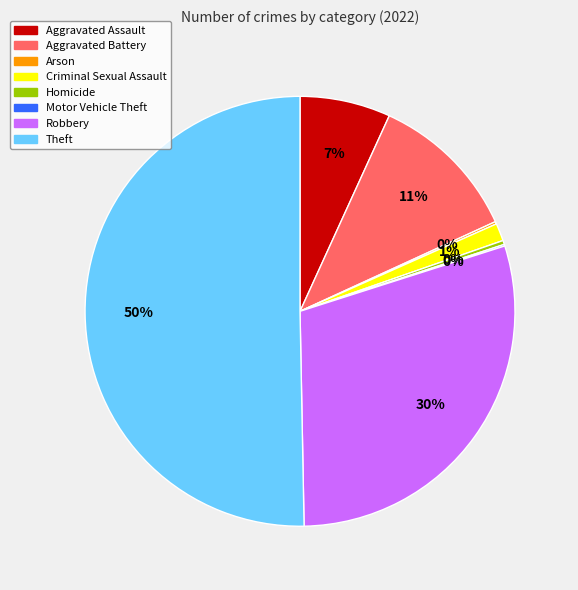

Which slice is the largest?

Theft